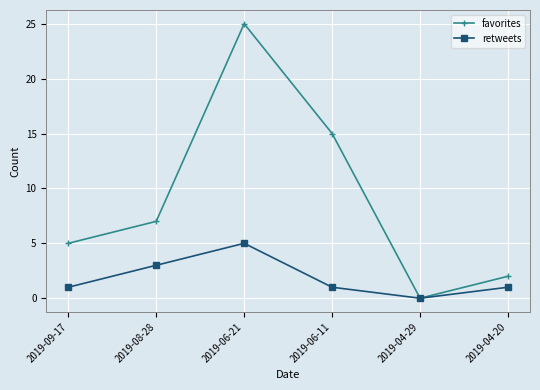

What is the difference between the favorites values at 2019-08-28 and 2019-06-11?

8